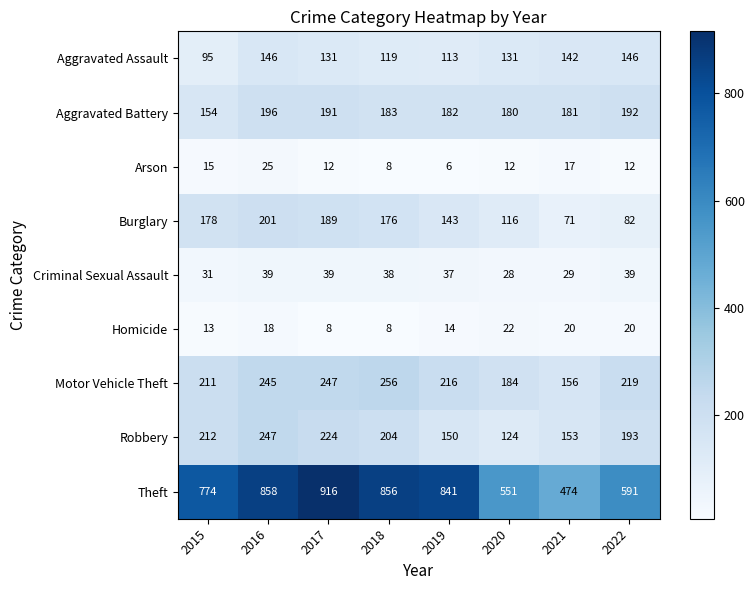

Which category has the lowest value in the Criminal Sexual Assault series?

2020